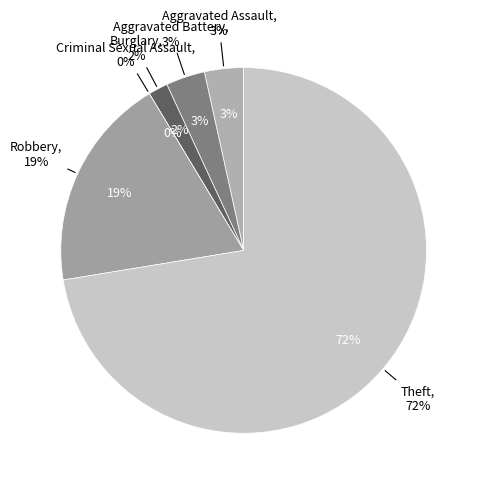

The Burglary slice represents 1% of the pie. True or false?

False